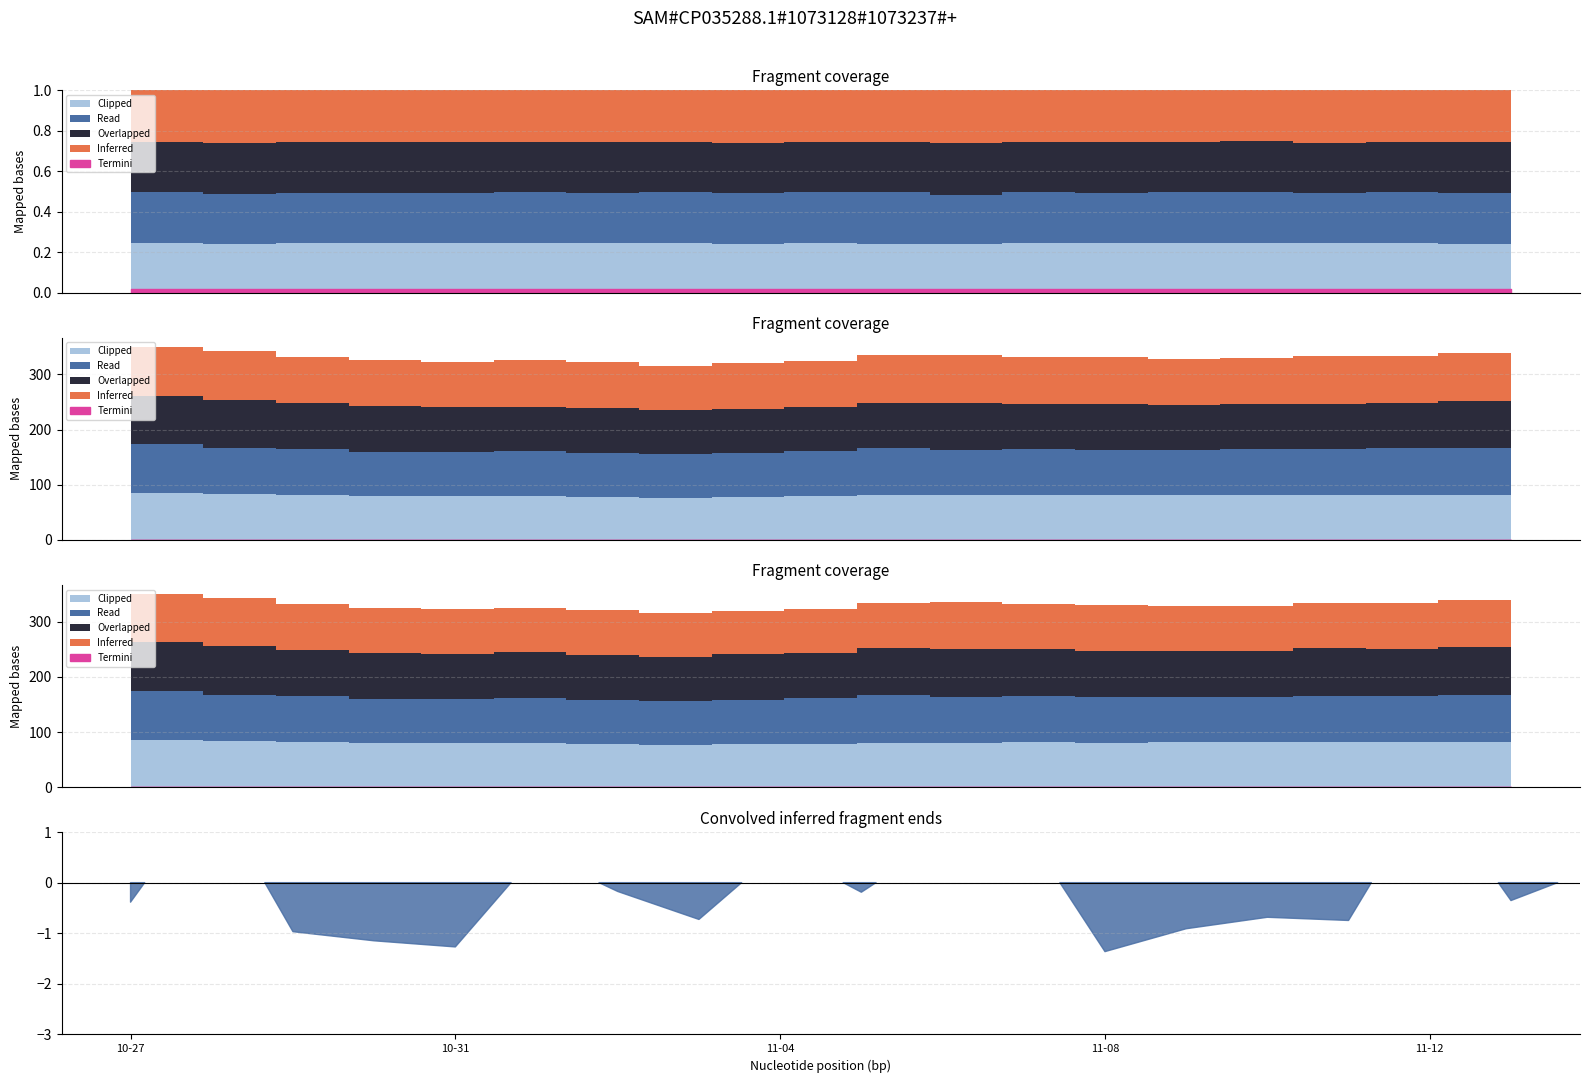

The low series shows 14370 at 2020-11-13. True or false?

False